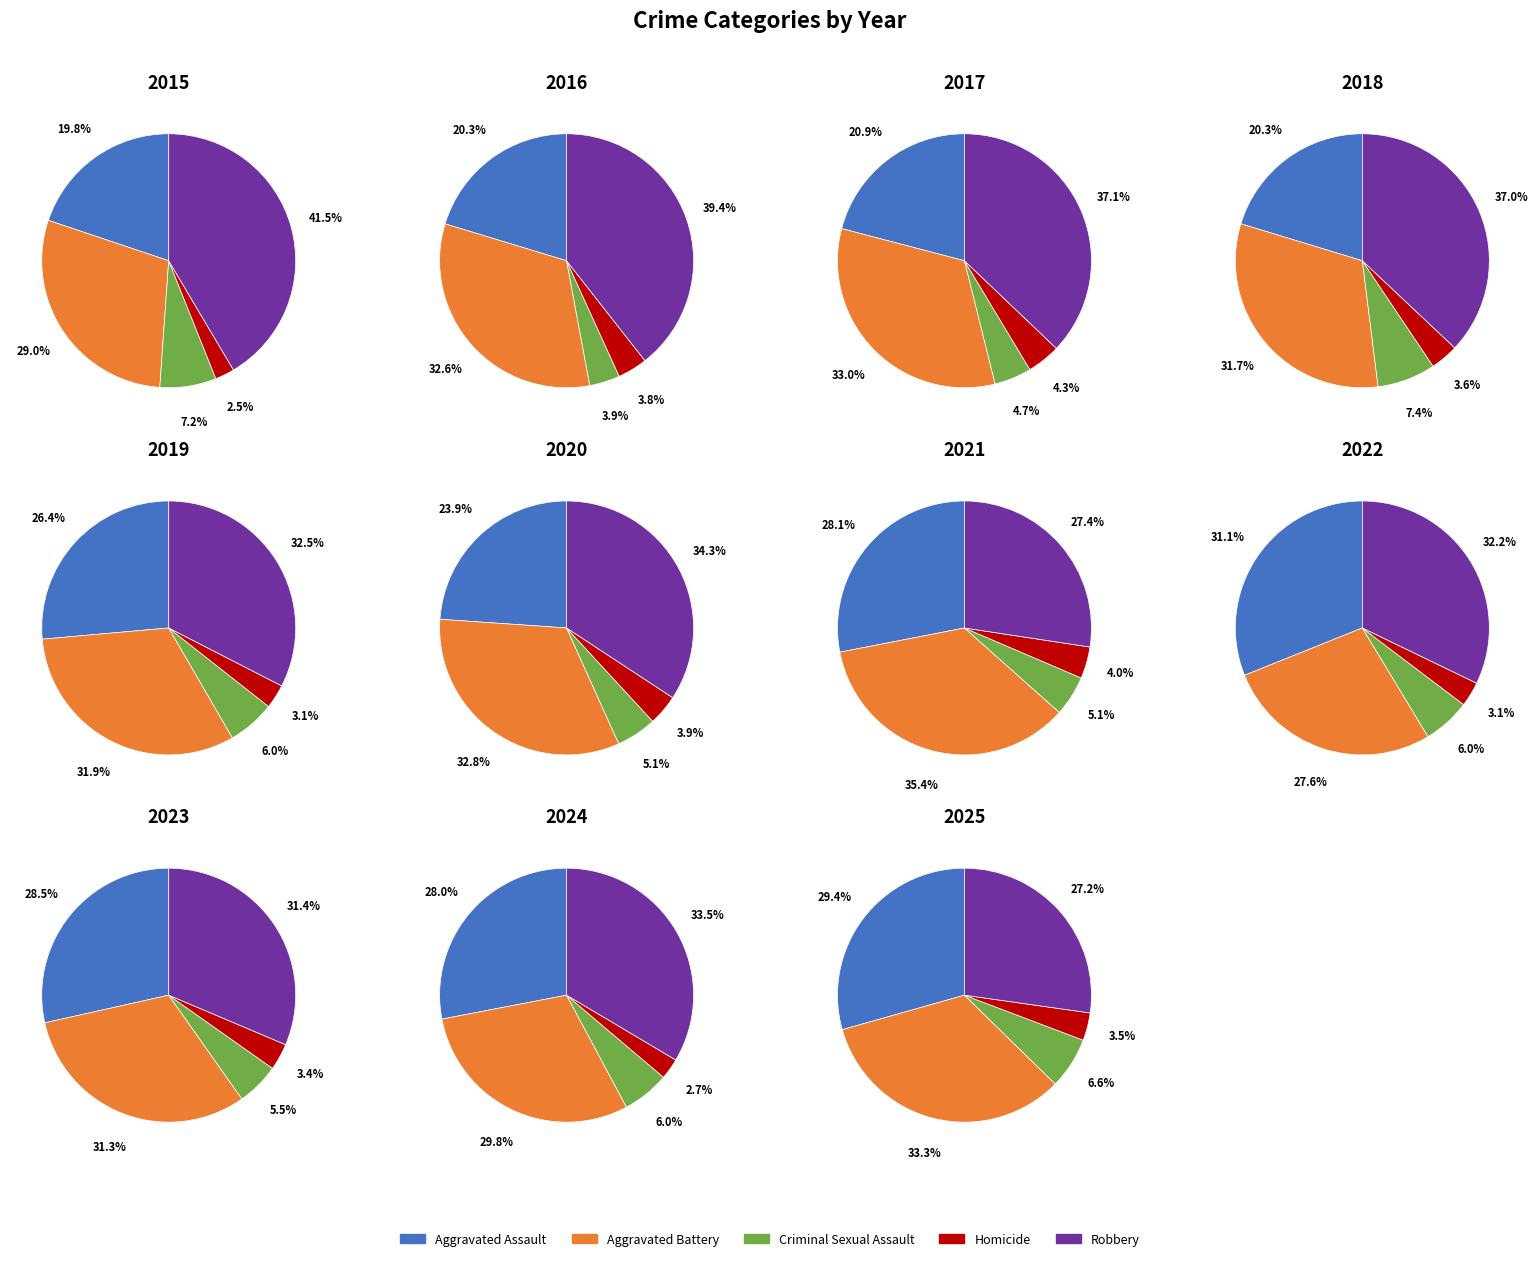

Which category has the smallest portion of the pie?

Homicide